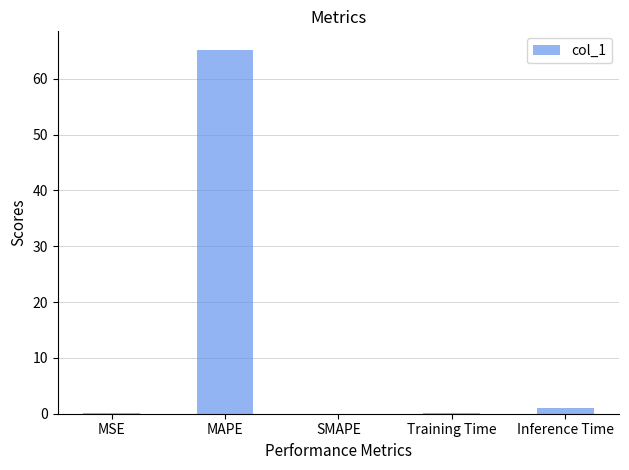

Is it true that the value at Training Time is 0.1?

True